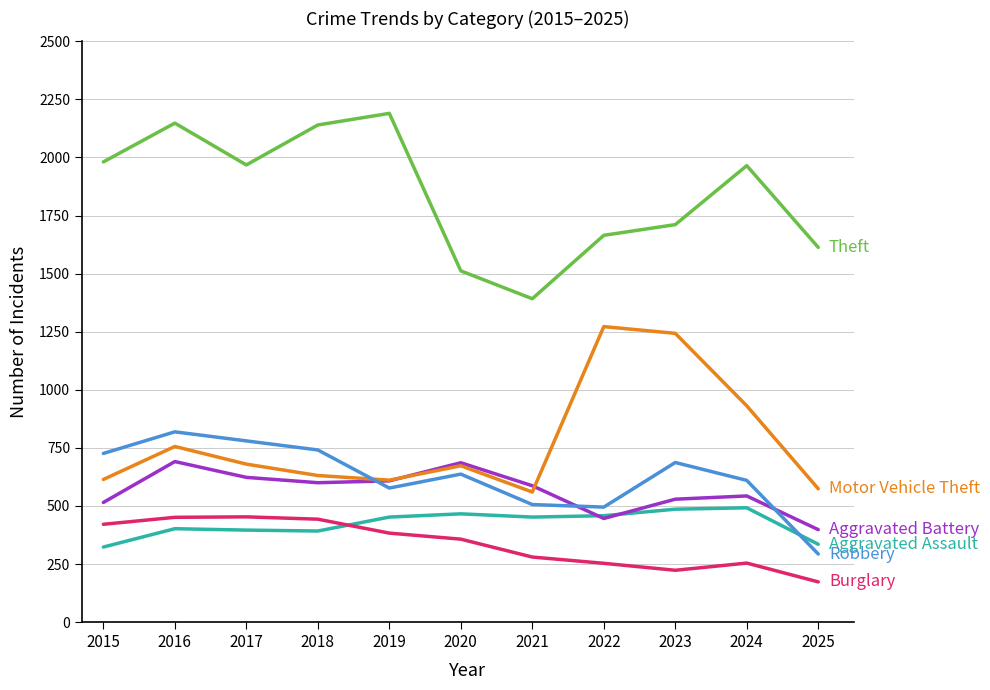

What is the spread (max minus min) of values at 2015?

1658